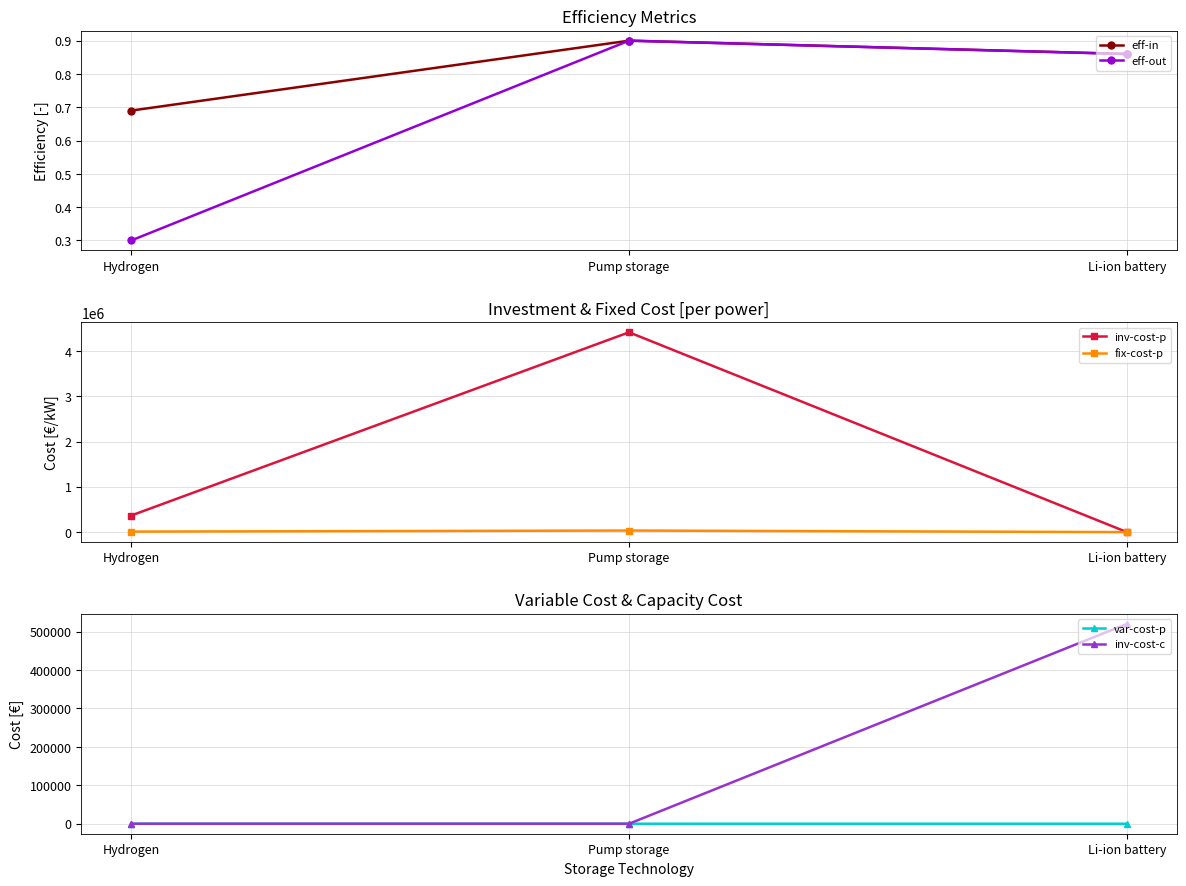

Which has a higher value, Pump storage or Hydrogen?

Pump storage